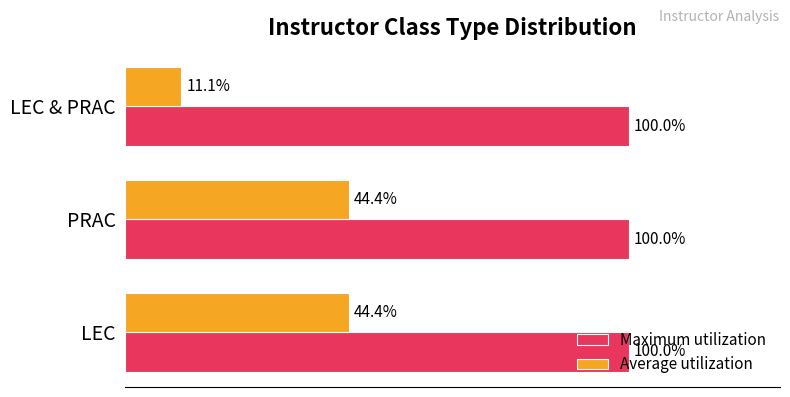

Rank the series by their maximum value, from highest to lowest.

Maximum utilization, Average utilization